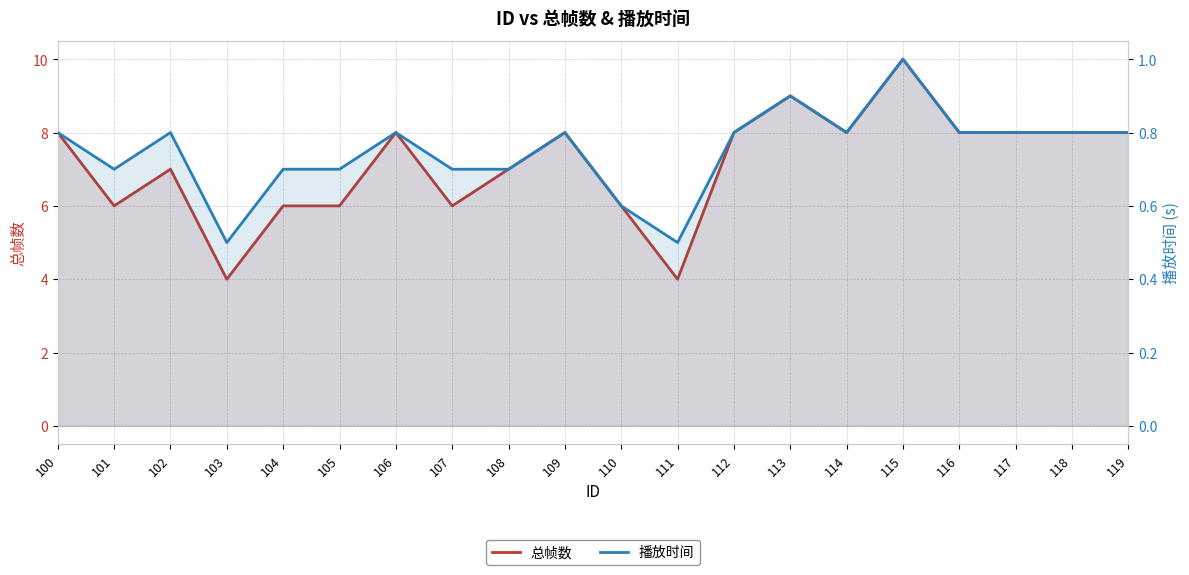

What is the sum of the 播放时间 values at 116 and 115?

1.8